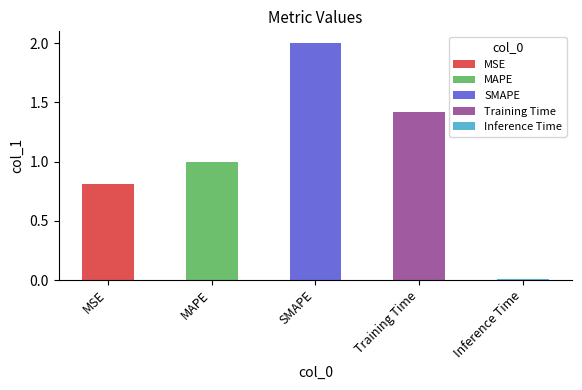

What is the maximum value shown in the chart?

2.0